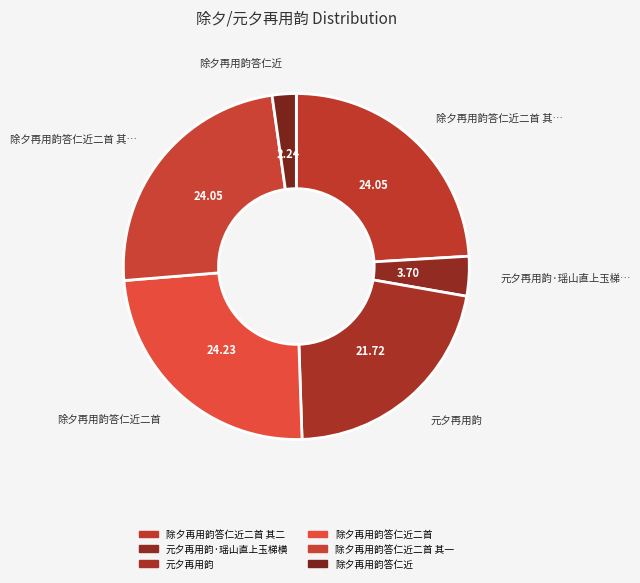

Is there a majority slice in this chart?

No